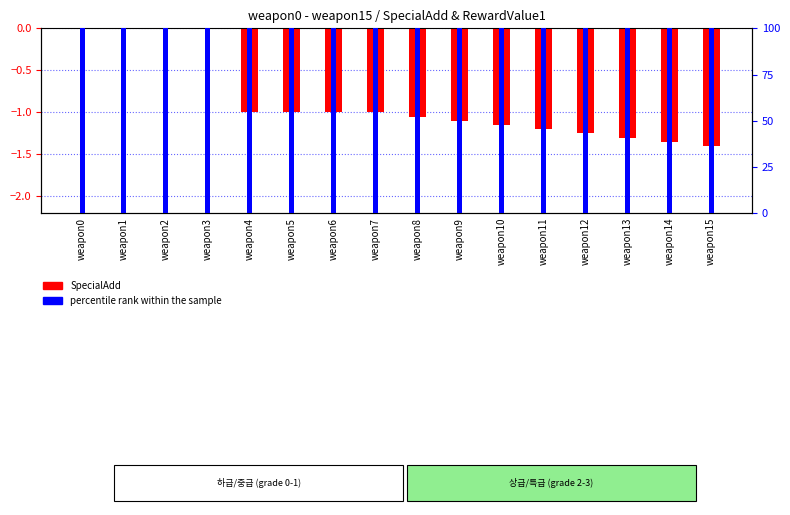

Are the bars grouped side by side (vs. stacked)?

Yes